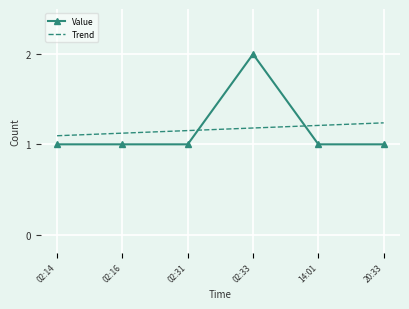

Which category has the highest value across all series?

02:33